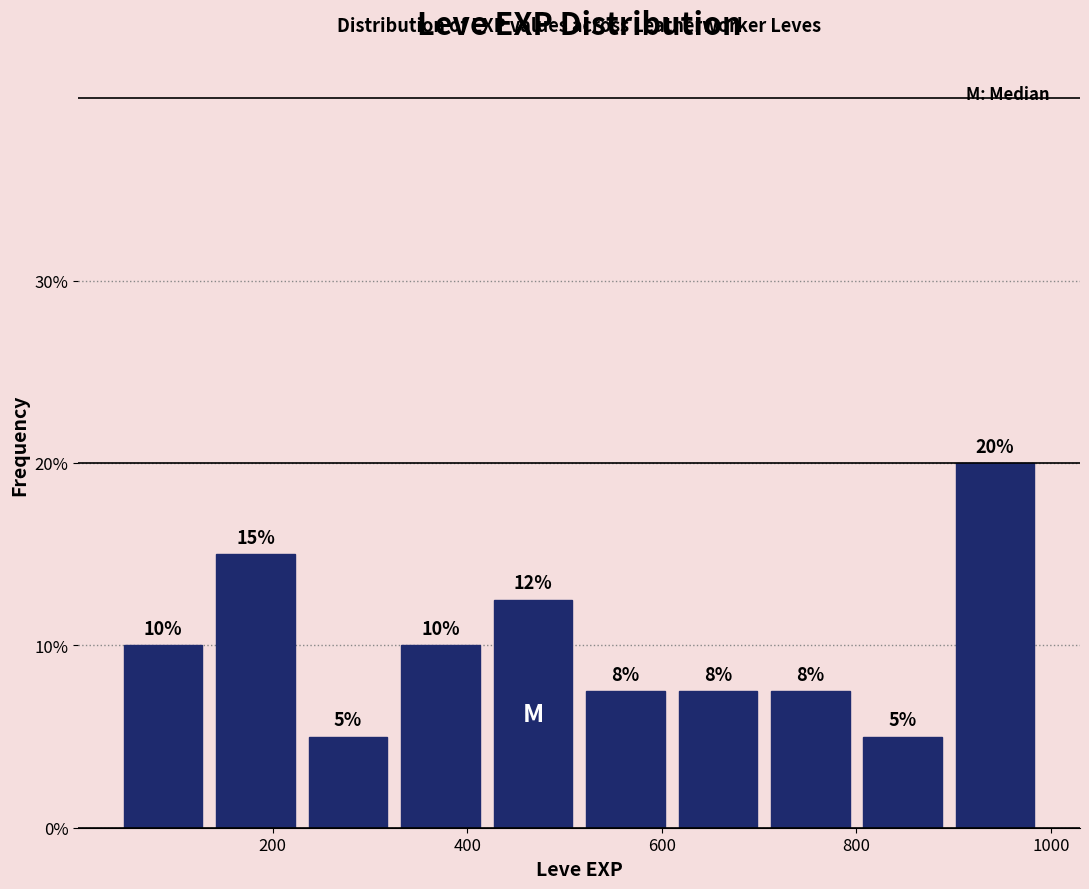

Which range on the x-axis has the tallest bar?

895 to 990